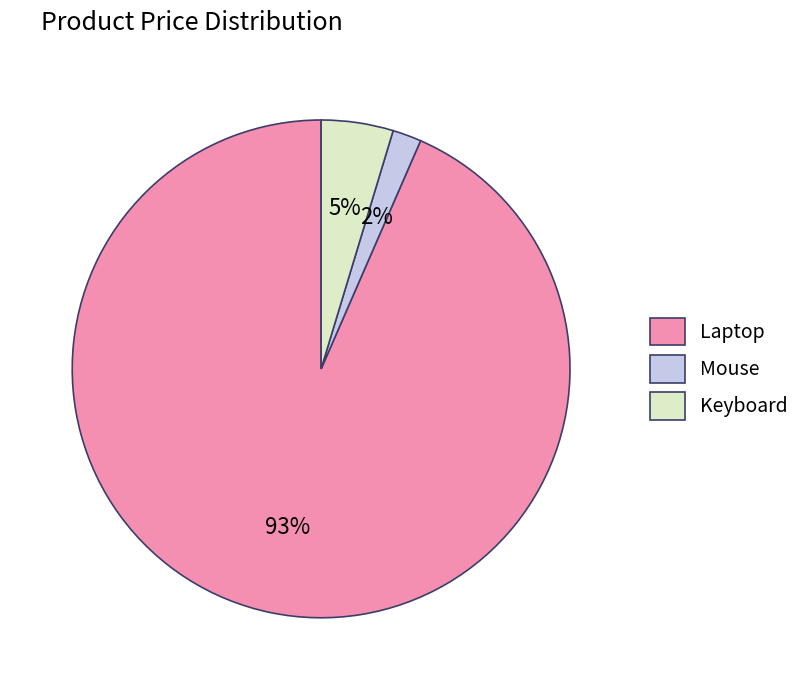

Combined, do Mouse and Laptop account for over 50%?

Yes